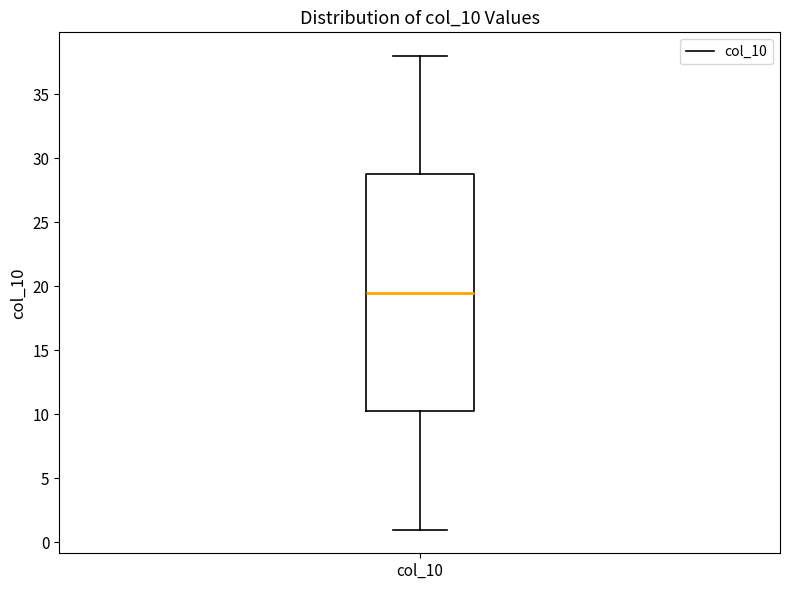

Read this box plot against the y-axis: the position of the median line, the range covered by the box, and the ends of both whiskers. The values are not printed on the chart, so give them approximately, as read against the axis.

median 19.5, box 10.5 to 29.0, whiskers 1.0 to 38.0